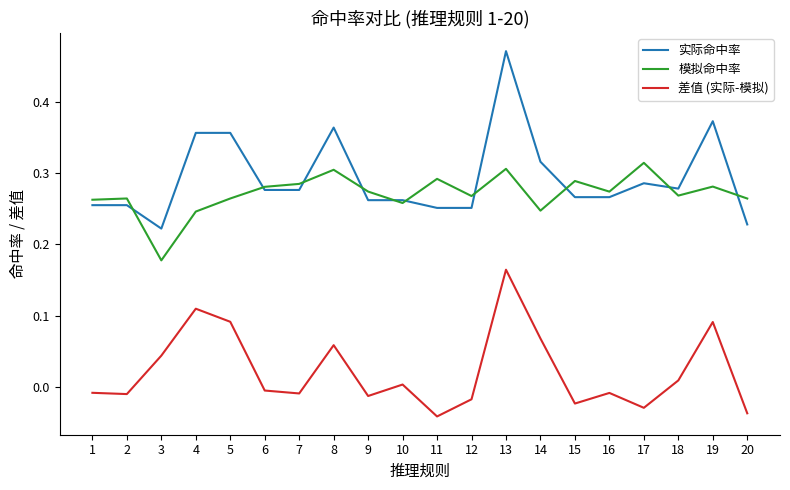

How many values in 差值 (实际-模拟) are above zero?

9